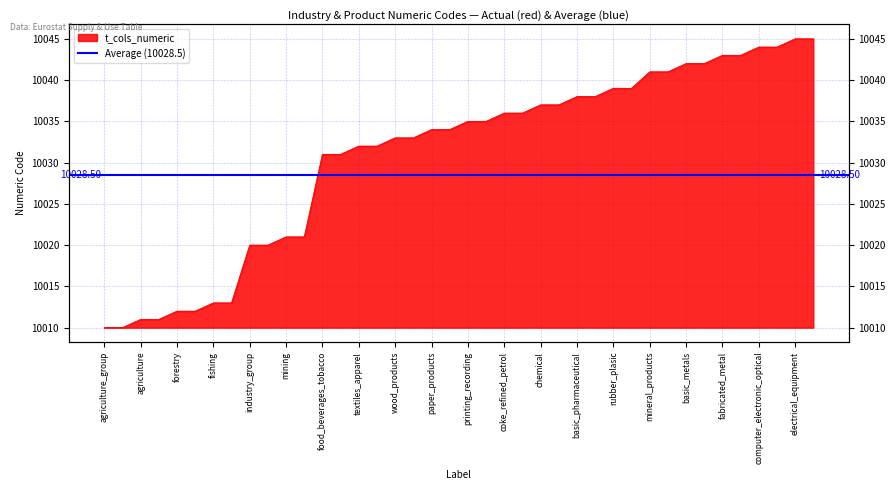

Which category has the highest value across all series?

electrical_equipment